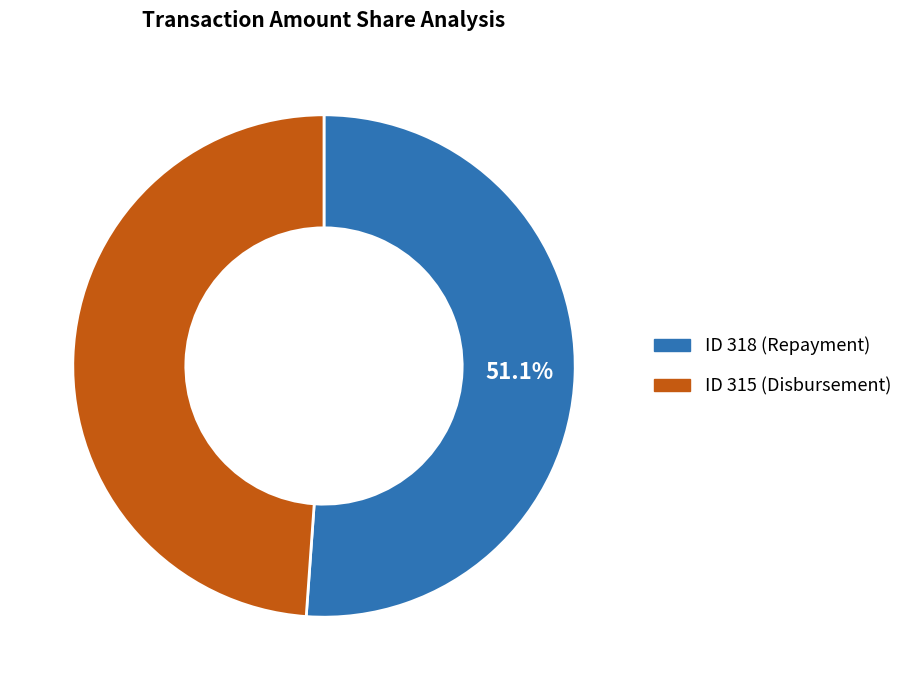

Does any single category account for the majority?

Yes